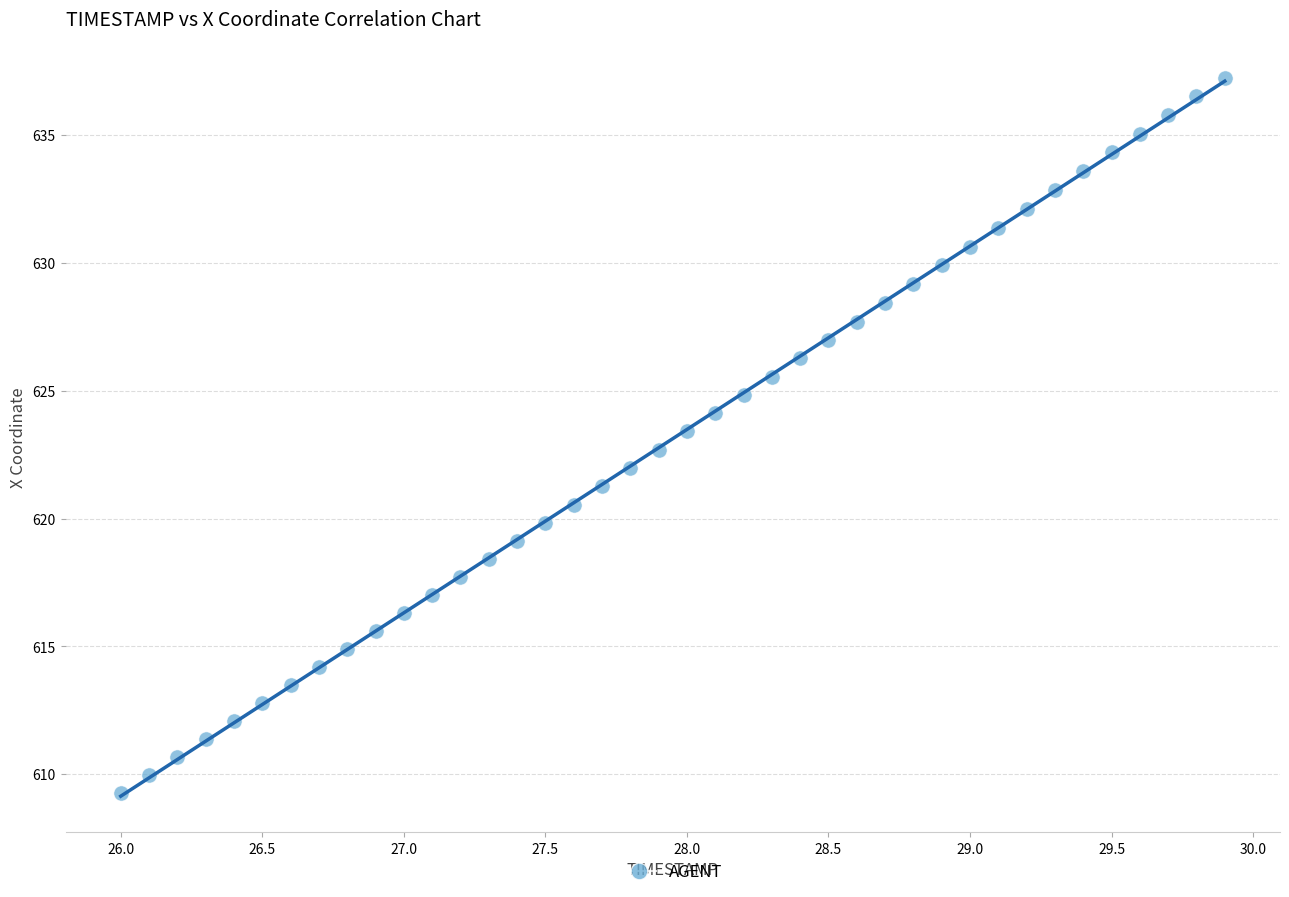

What is the range of Y values (max minus min)?

28.0